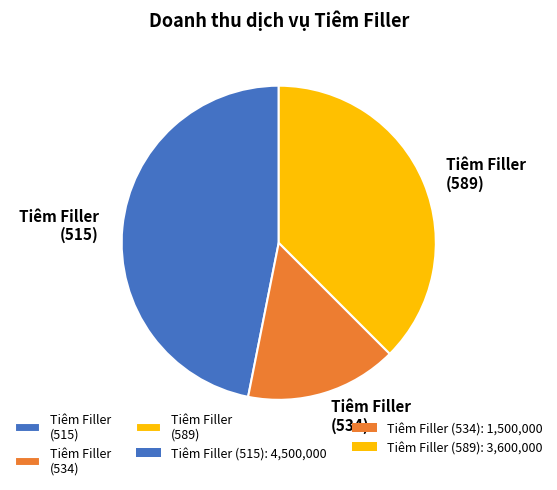

What is the ratio of the value at Tiêm Filler (534) to the value at Tiêm Filler (589)?

0.4